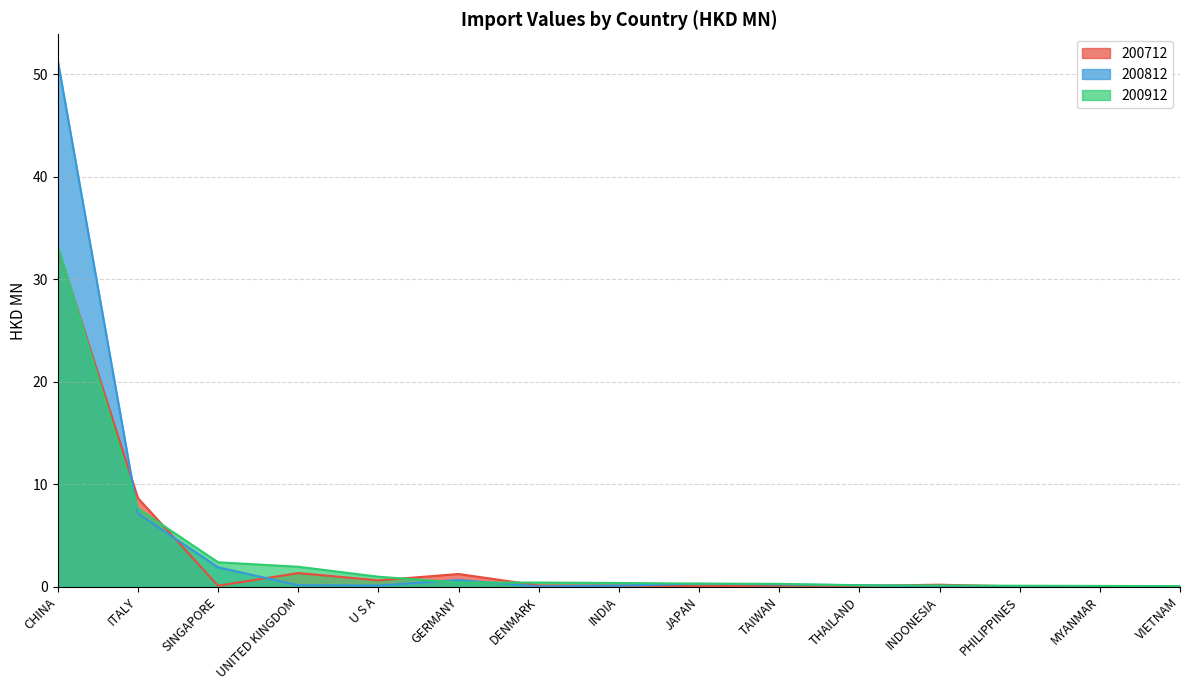

The 200912 series shows 0.1 at MYANMAR. True or false?

False